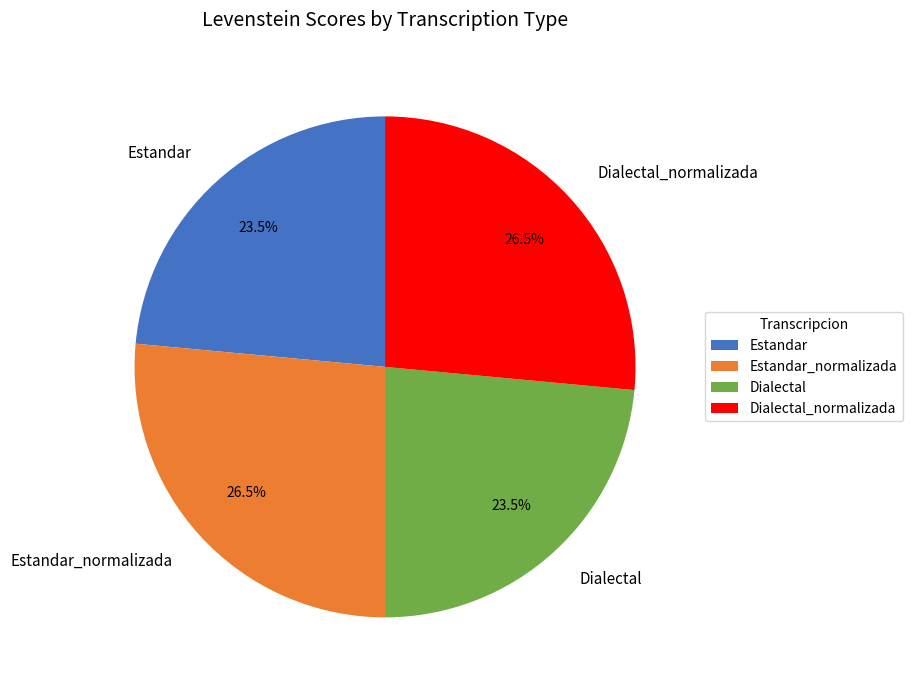

Combined, what portion of the pie is Estandar_normalizada and Dialectal_normalizada?

53.0%